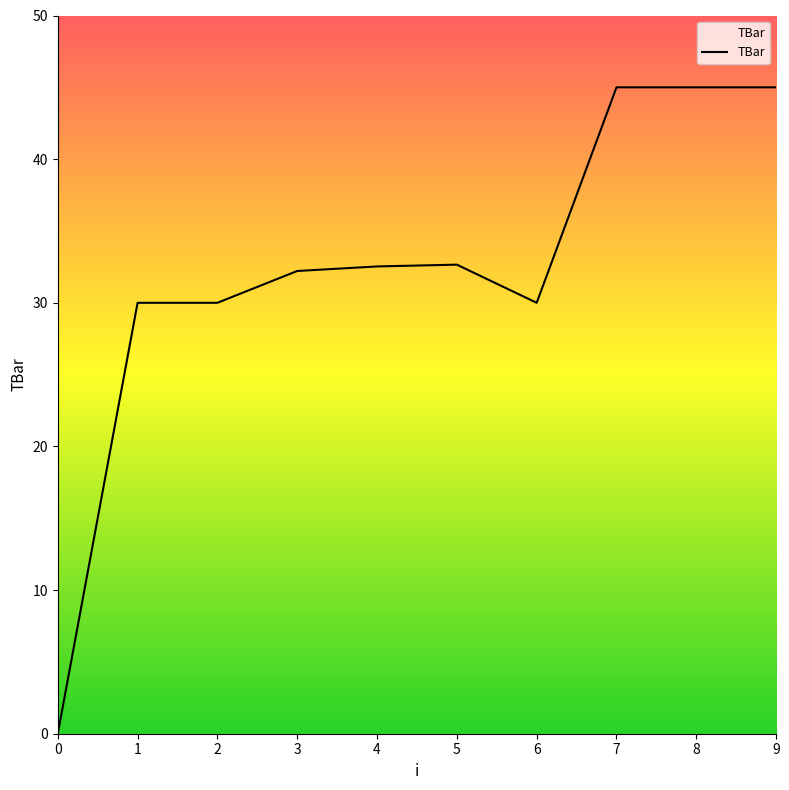

How many values are above zero?

9